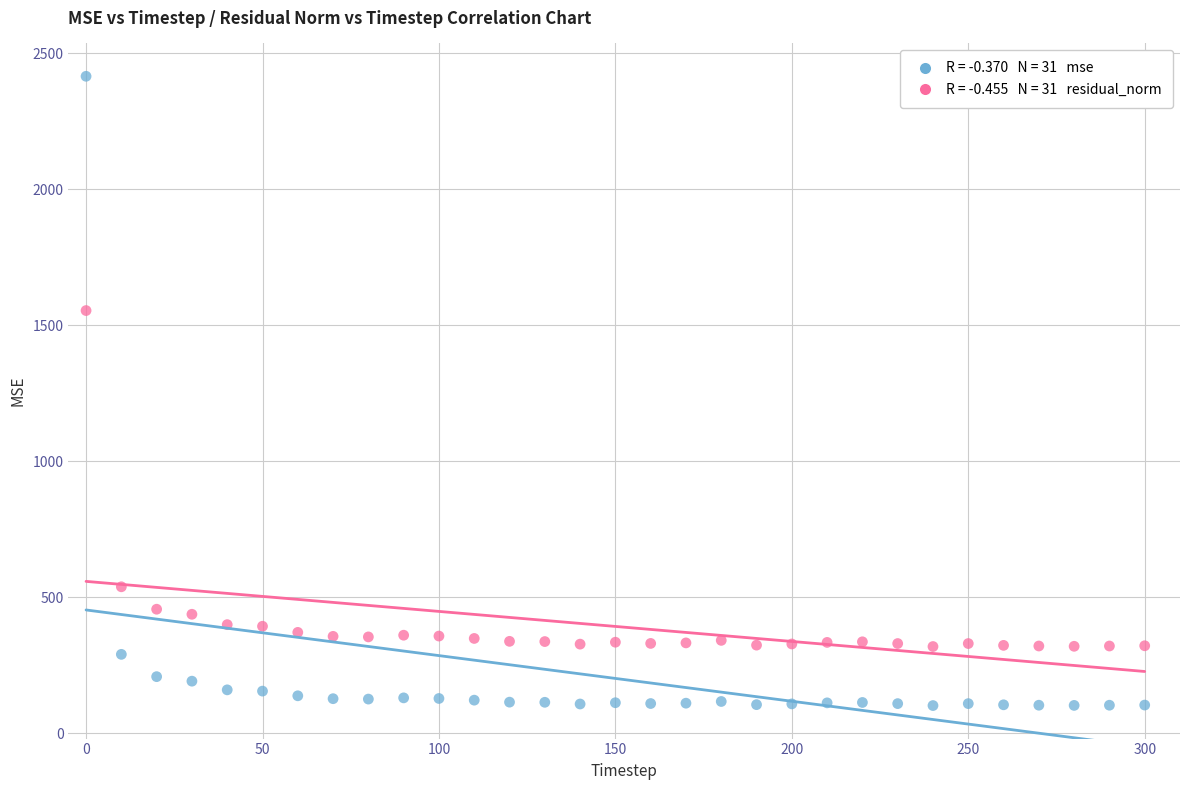

Across all data points, what is the range of X values (max minus min)?

300.0